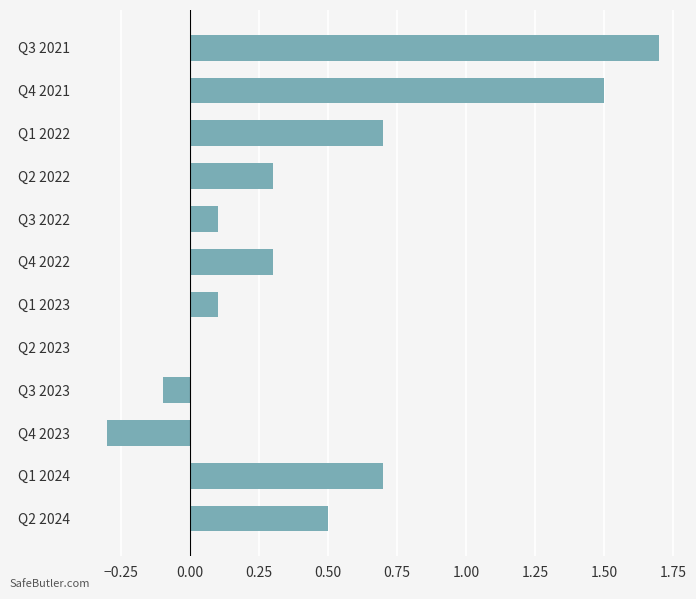

How many series are shown in this chart?

1